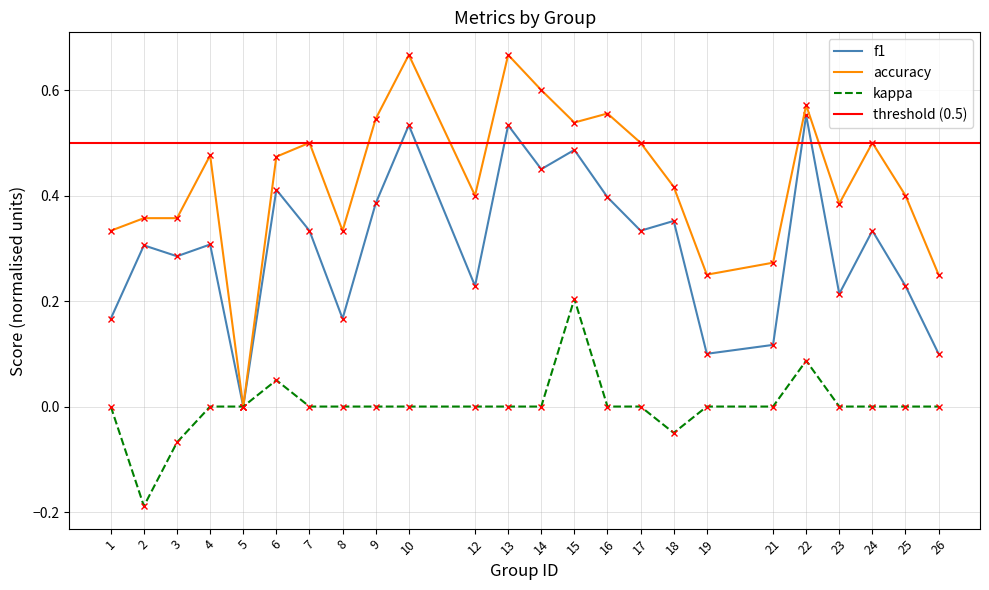

At 19, list the series in order from smallest to largest.

kappa, f1, accuracy